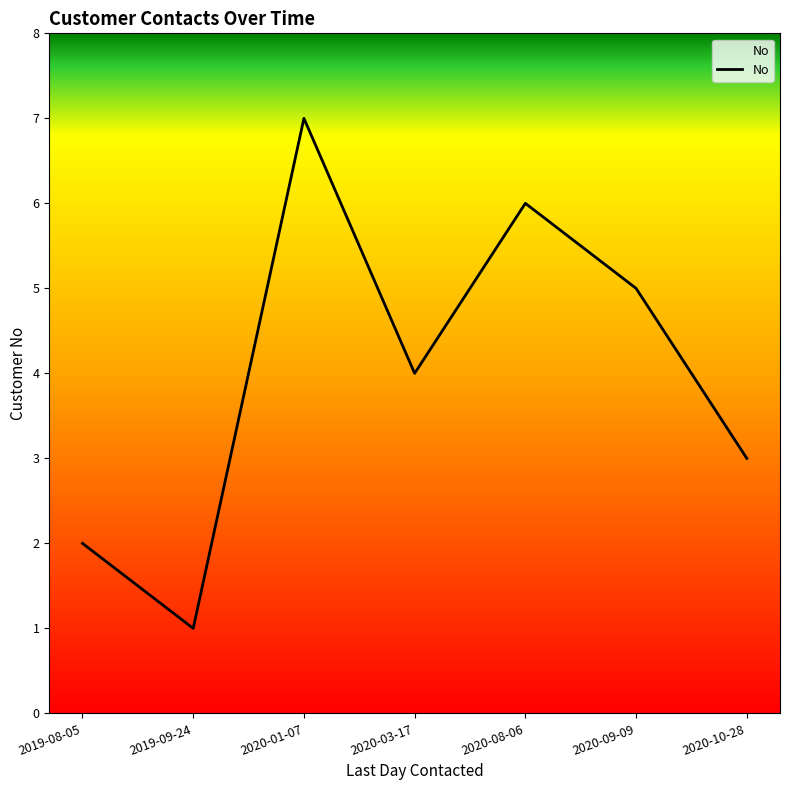

List the labels in order of value, smallest first.

2019-09-24, 2019-08-05, 2020-10-28, 2020-03-17, 2020-09-09, 2020-08-06, 2020-01-07